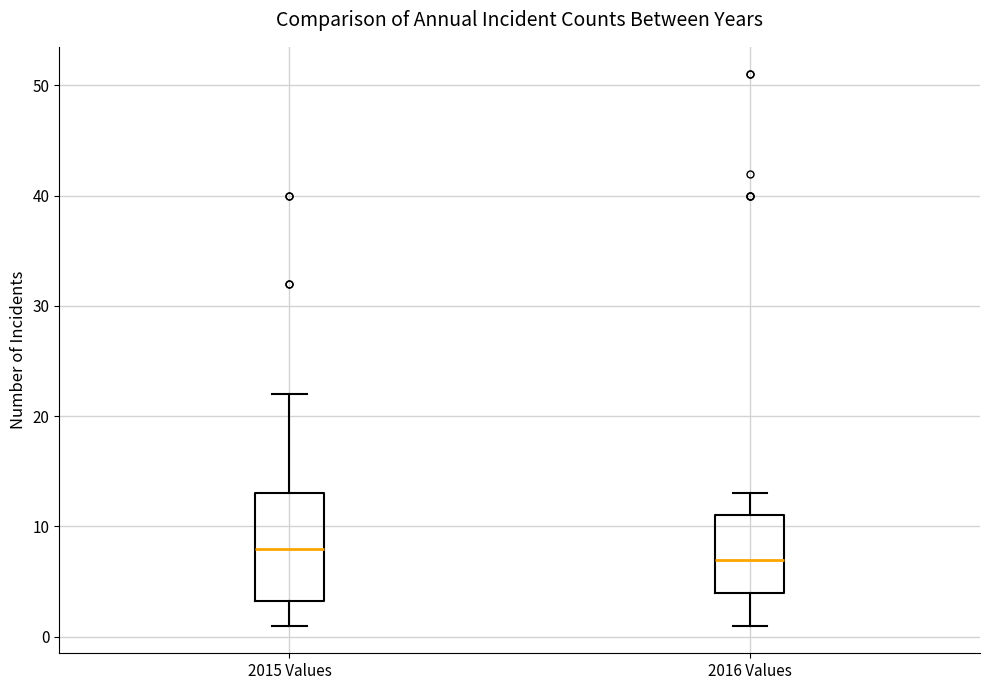

Reading left to right, read every box against the y-axis: the position of its median line, the range the box covers, and the ends of its whiskers. The values are not printed on the chart, so give them approximately, as read against the axis.

2015 Values: median 8, box 3 to 13, whiskers 1 to 22
2016 Values: median 7, box 4 to 11, whiskers 1 to 13